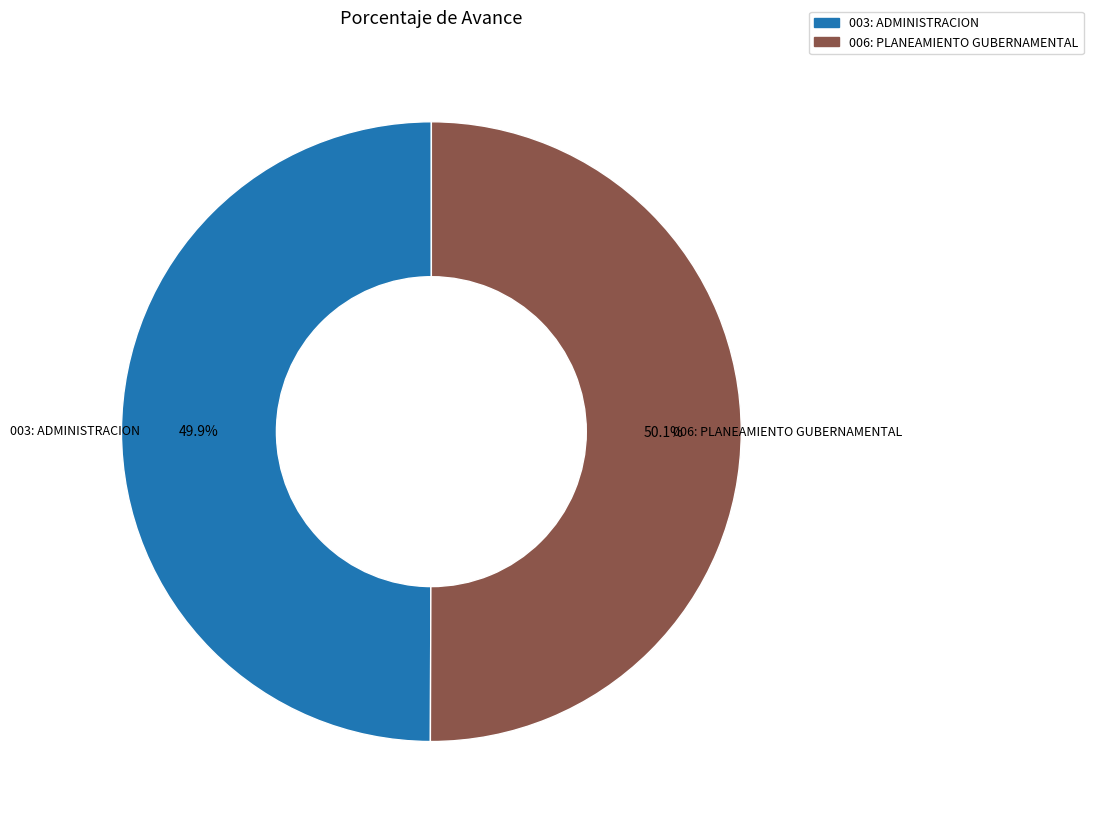

What portion of the pie excludes 006: PLANEAMIENTO GUBERNAMENTAL?

49.9%